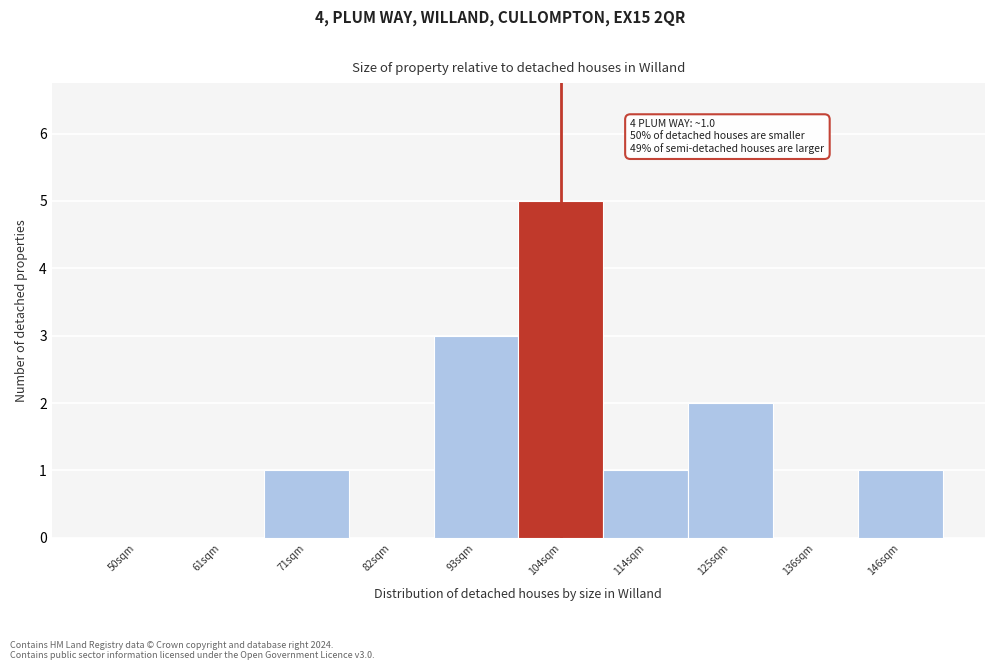

Reading right to left, extract all data points from this chart.

146sqm=1	136sqm=0	125sqm=2	114sqm=1	104sqm=5	93sqm=3	82sqm=0	71sqm=1	61sqm=0	50sqm=0